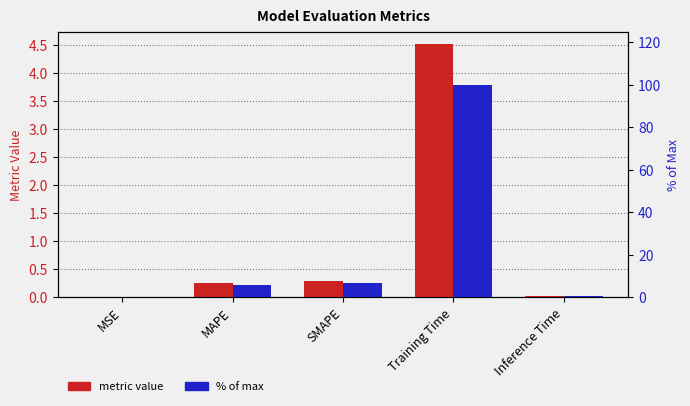

Reading left to right, list all the values displayed in this chart.

metric value: 0.0	0.3	0.3	4.5	0.0
% of max: 0.1	5.7	6.5	100.0	0.4